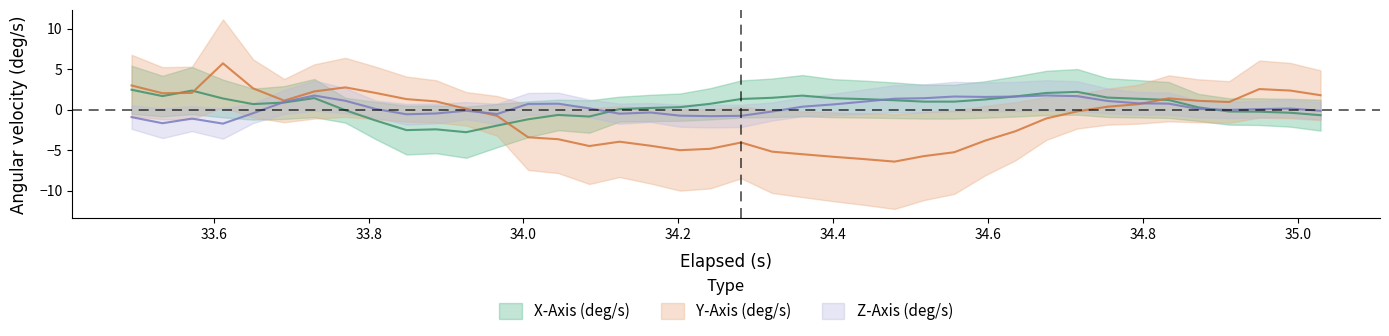

How many positive values does the Z-Axis (deg/s) series have?

22